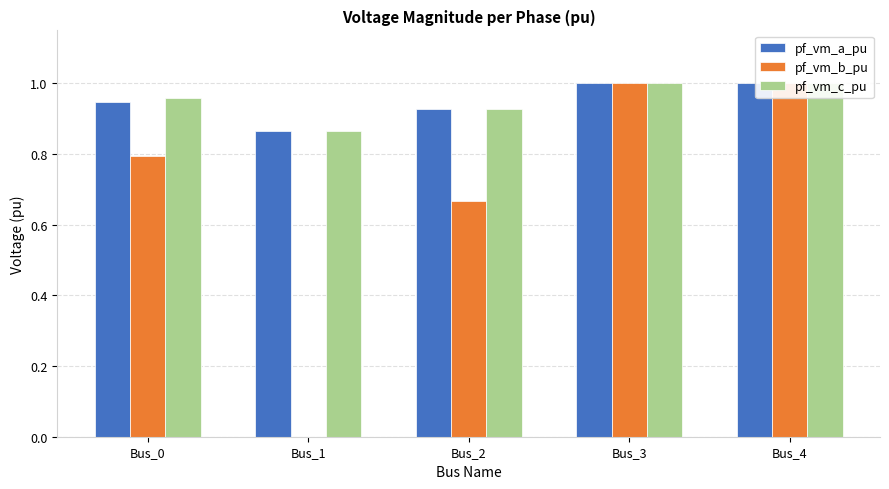

Which series has the largest total across all categories?

pf_vm_c_pu